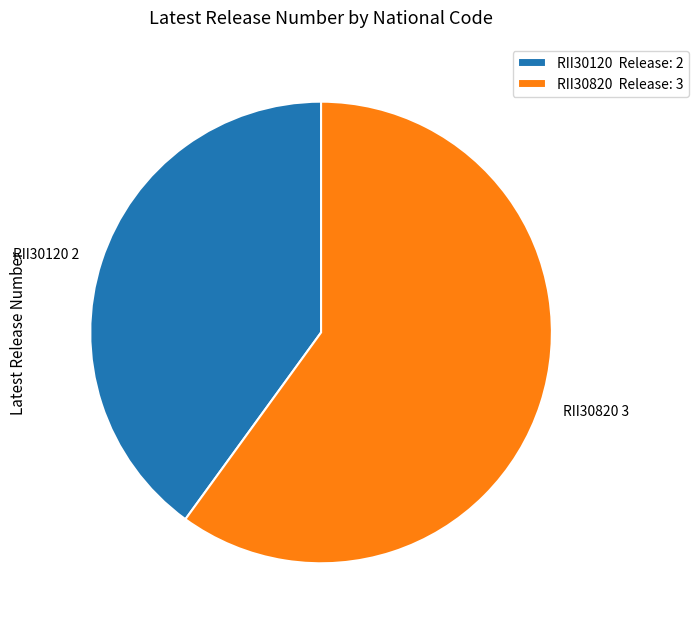

Does RII30820 represent more than half of the total?

Yes